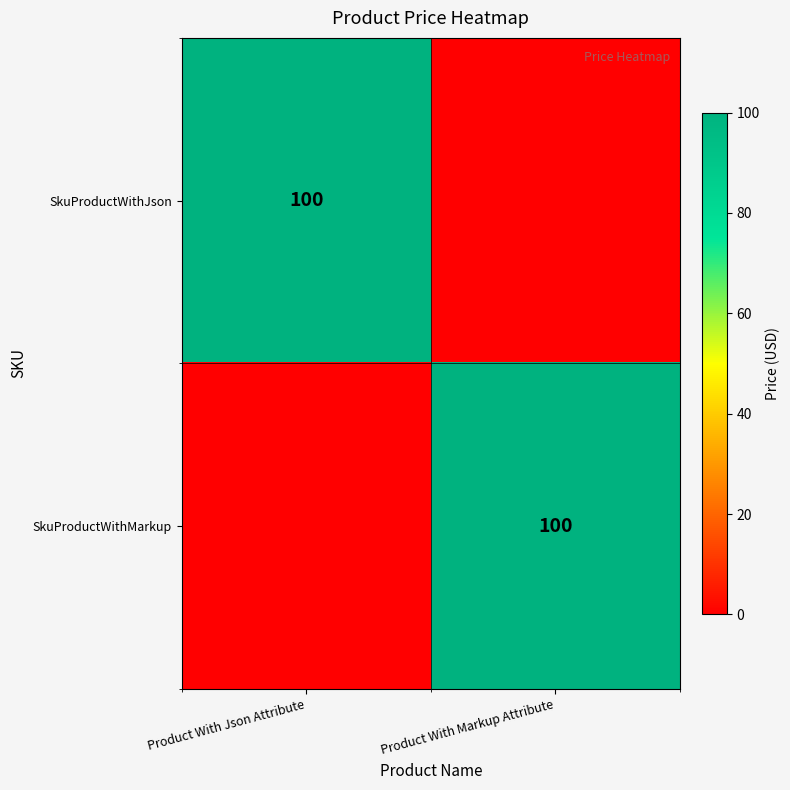

Count the number of data series in this chart.

2